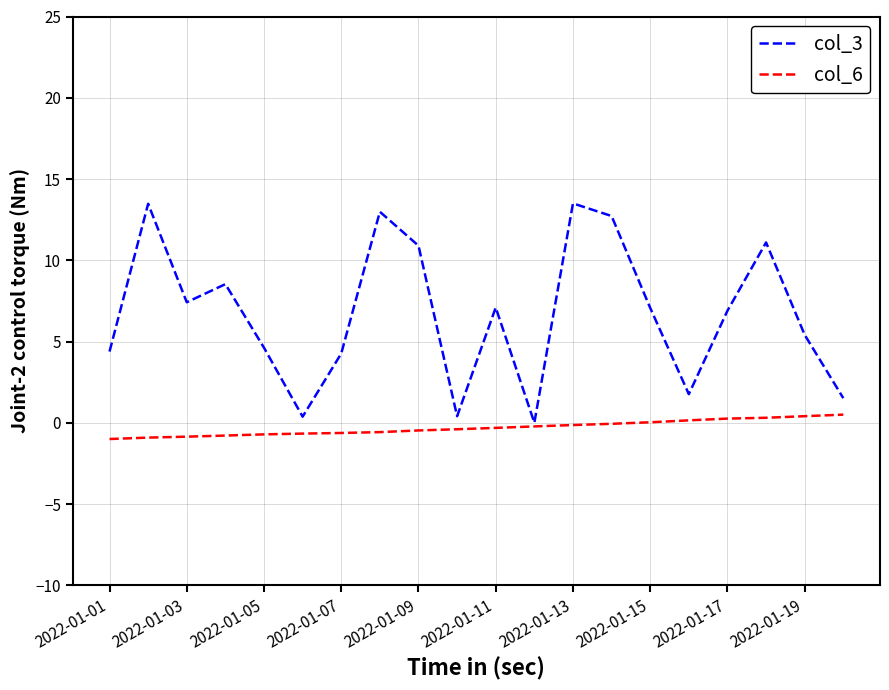

What are all the series names shown in the legend?

col_3, col_6